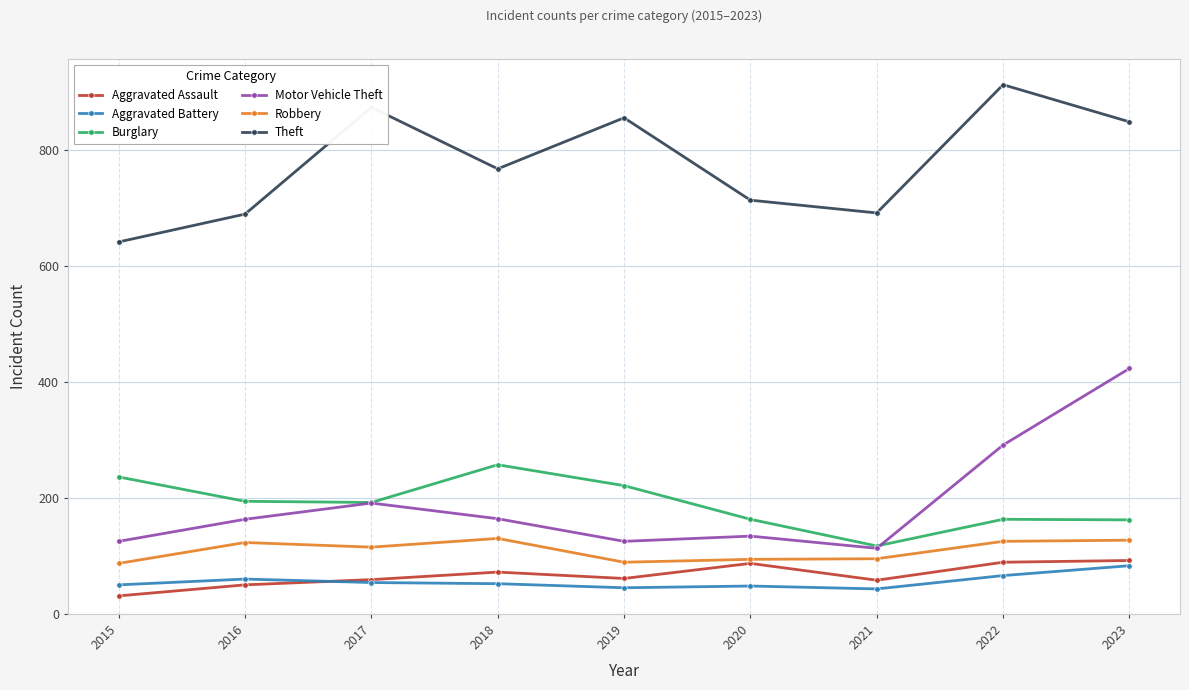

What is the value of the Aggravated Assault point at the 8th from the left?

89